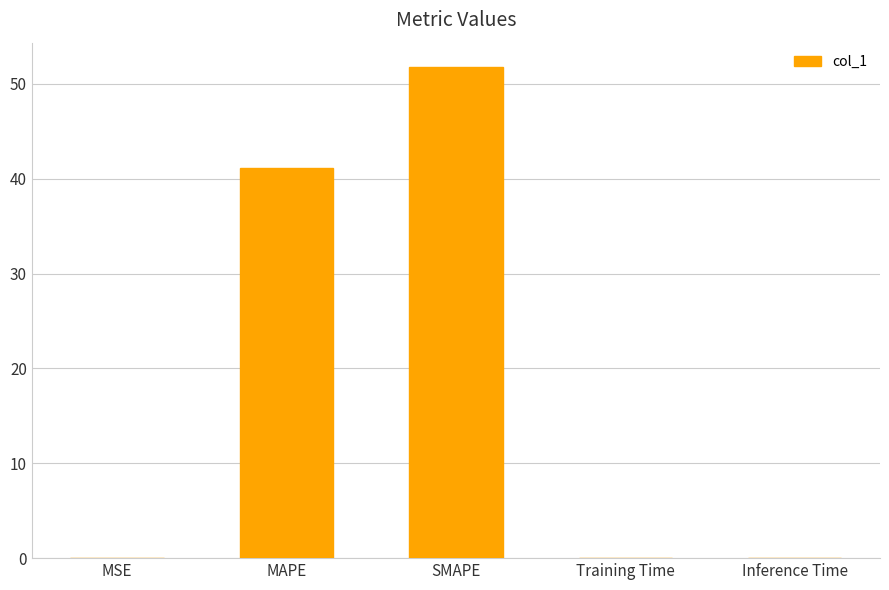

How many distinct data groups are displayed?

1